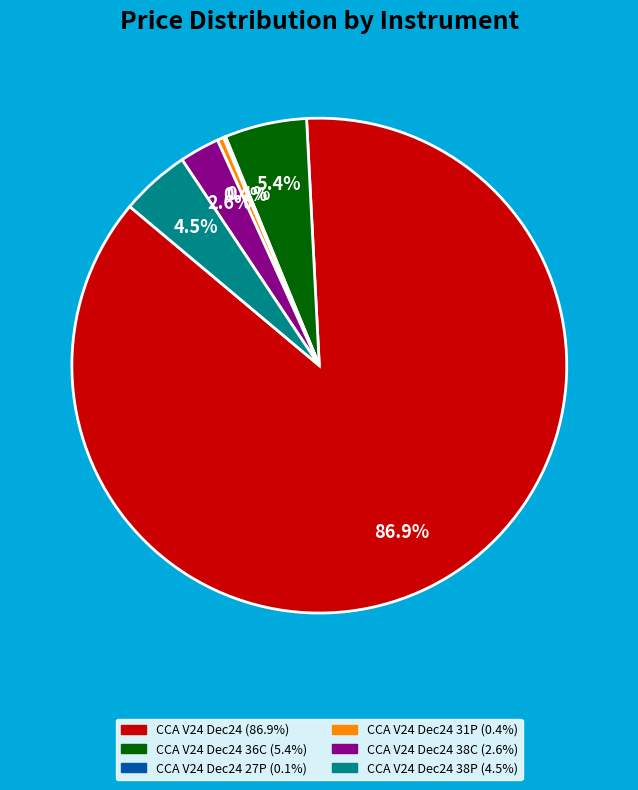

Does any single category account for the majority?

Yes